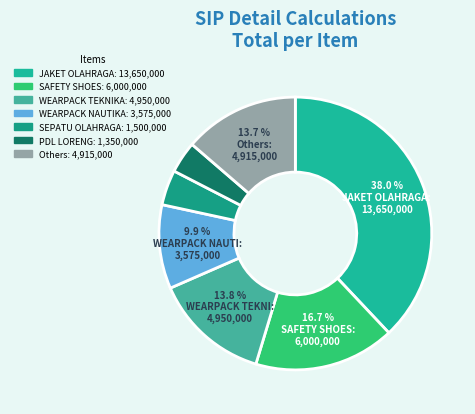

Count the number of slices in the pie.

7